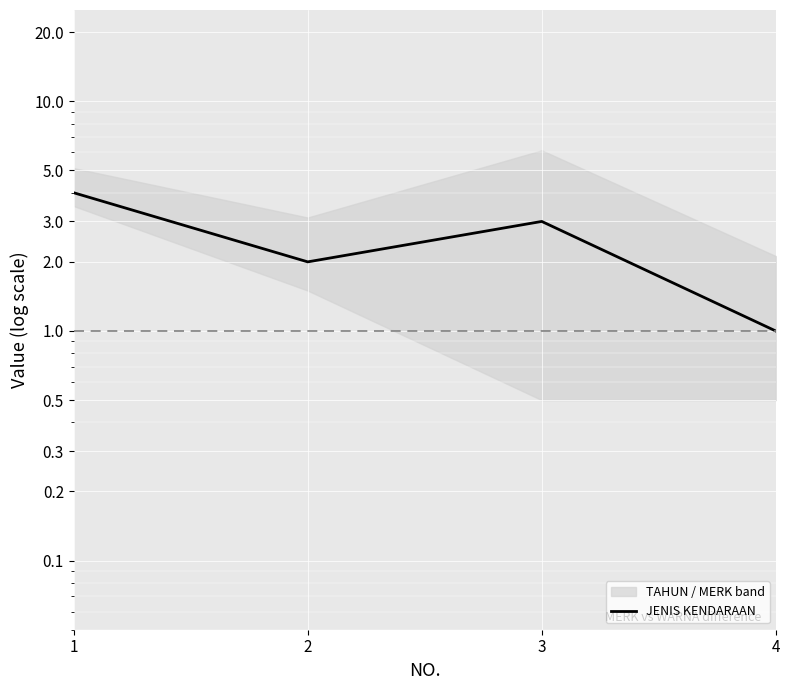

What is the ratio of the value at 2 to the value at 4?

2.0